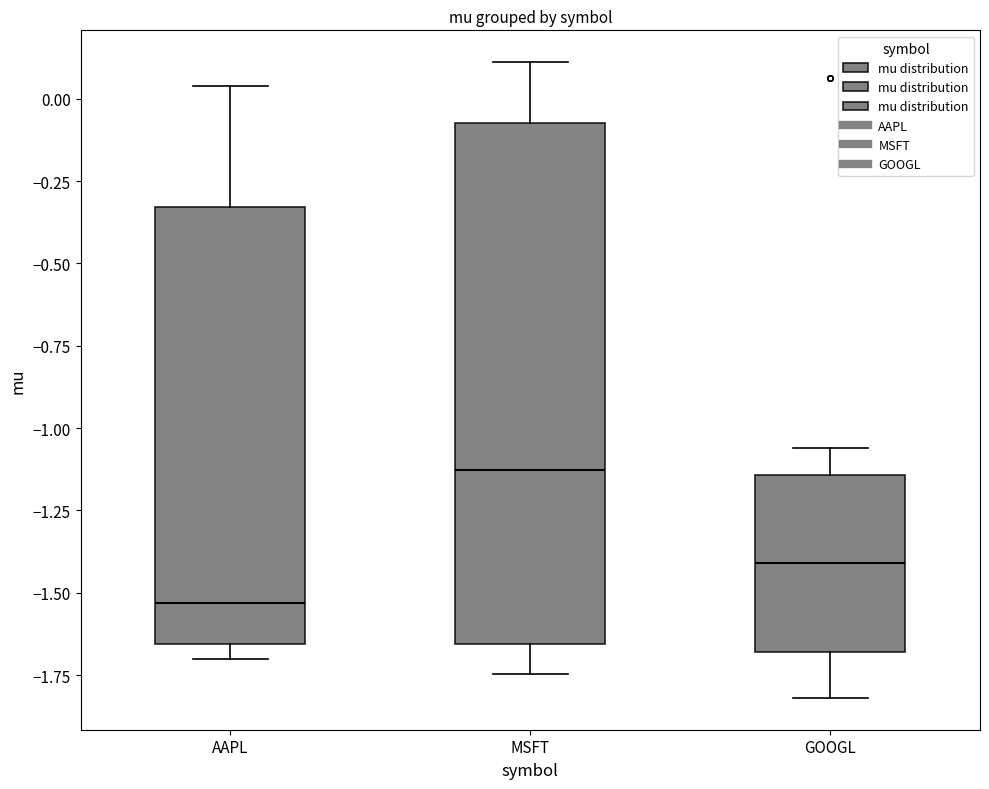

Reading left to right, transcribe this box plot: for each box, give where its median line is, the range the box spans, and where its two whiskers end, as read against the y-axis. The values are not printed on the chart, so give them approximately, as read against the axis.

AAPL: median -1.55, box -1.65 to -0.35, whiskers -1.70 to 0.05
MSFT: median -1.15, box -1.65 to -0.10, whiskers -1.75 to 0.10
GOOGL: median -1.40, box -1.70 to -1.15, whiskers -1.80 to -1.05